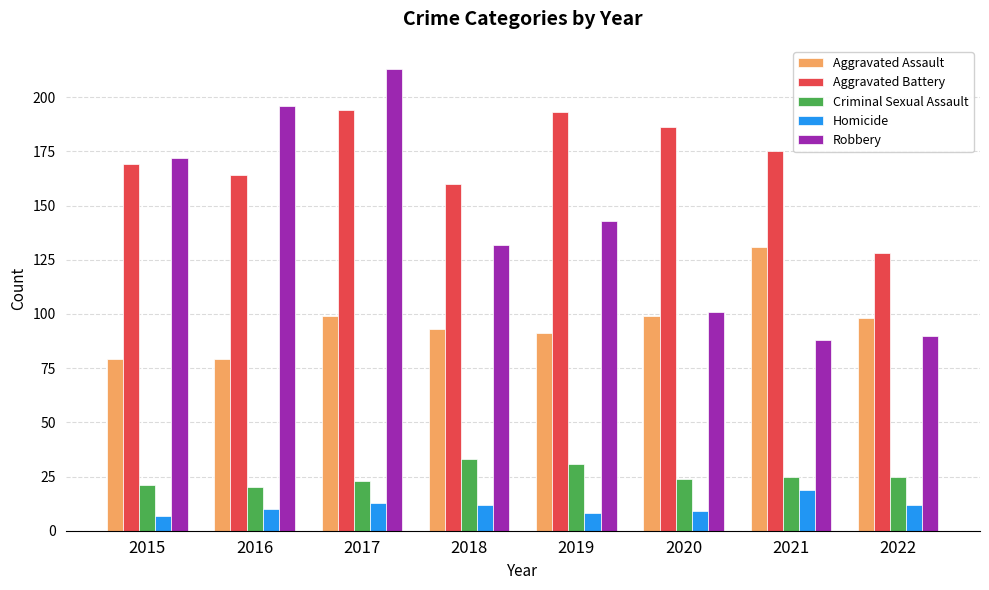

Which series has the largest total across all categories?

Aggravated Battery